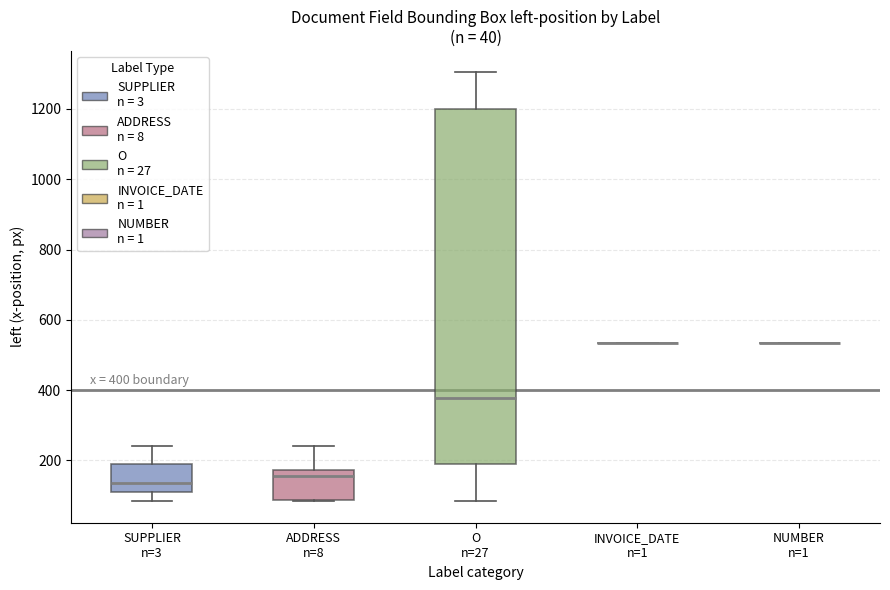

Comparing the boxes themselves (not the whiskers), which one is the tallest?

O n=27